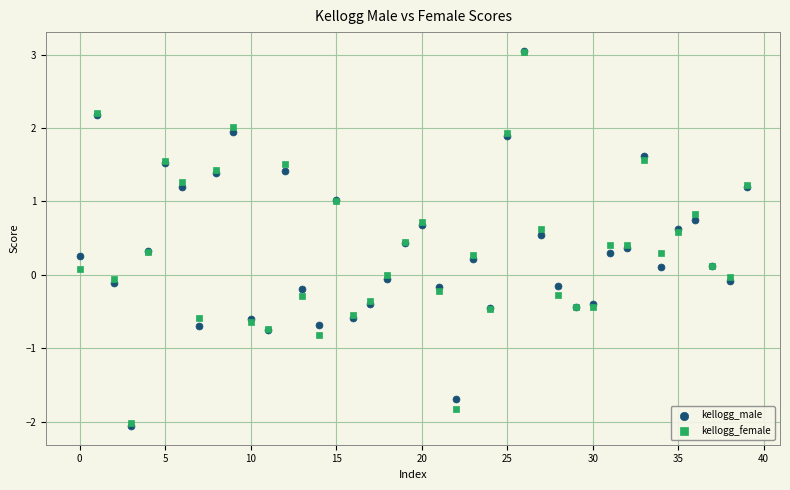

What are all the series names shown in the legend?

kellogg_male, kellogg_female